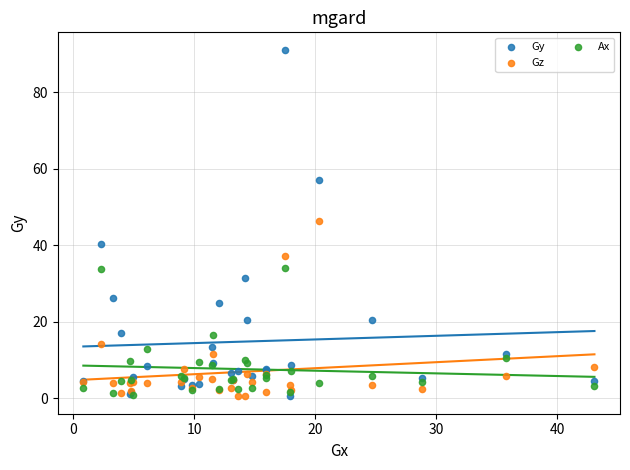

Across all series, what Y value is closest to 45?

46.4